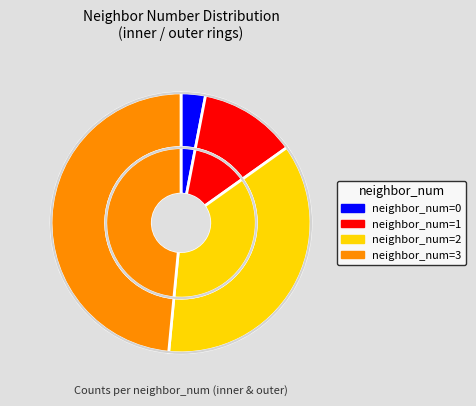

True or false: 0 accounts for 3% of the total.

True